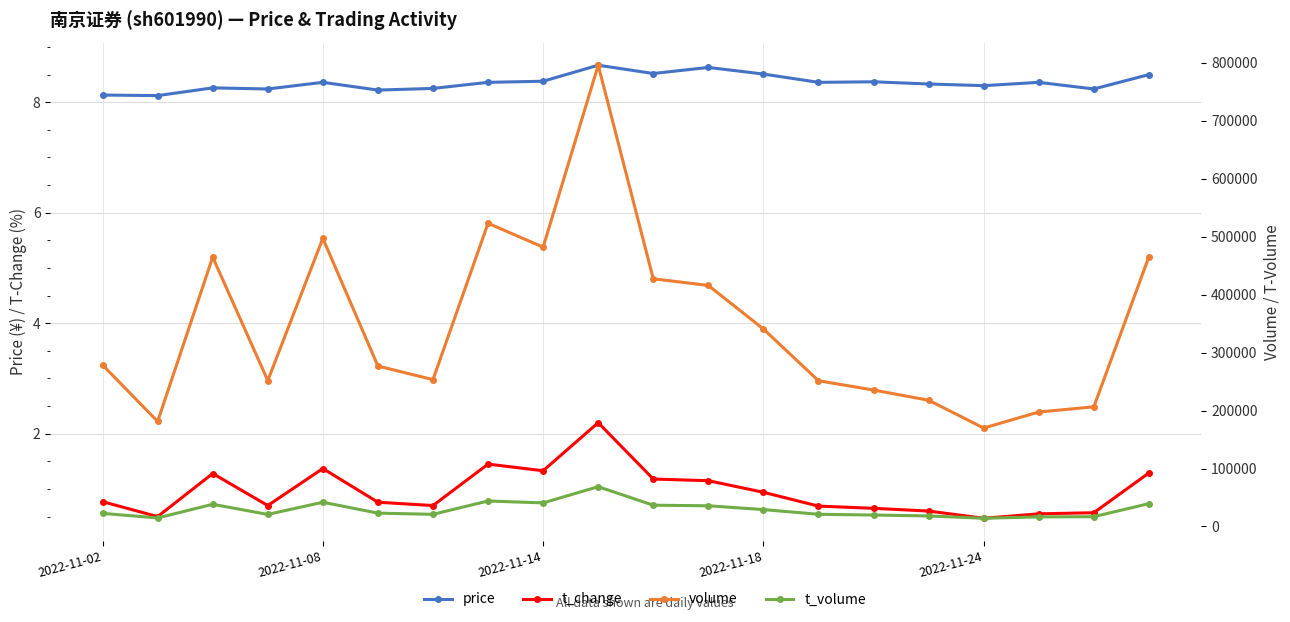

Reading left to right, what are all the values shown in this chart?

price: 8.1	8.1	8.3	8.2	8.4	8.2	8.2	8.4	8.4	8.7	8.5	8.6	8.5	8.4	8.4	8.3	8.3	8.4	8.2	8.5
t_change: 0.8	0.5	1.3	0.7	1.4	0.8	0.7	1.4	1.3	2.2	1.2	1.1	0.9	0.7	0.7	0.6	0.5	0.6	0.6	1.3
volume: 278727.0	181201.0	464837.0	251822.0	497231.0	276869.0	253428.0	523289.0	482019.0	796067.0	427443.0	415985.0	340804.0	251467.0	235446.0	217840.0	169835.0	197545.0	206481.0	465438.0
t_volume: 22609.0	14667.0	38298.0	20749.0	41813.0	22984.0	20932.0	43955.0	40679.0	68610.0	36685.0	35663.0	29087.0	21012.0	19708.0	18149.0	14155.0	16469.0	16897.0	39388.0